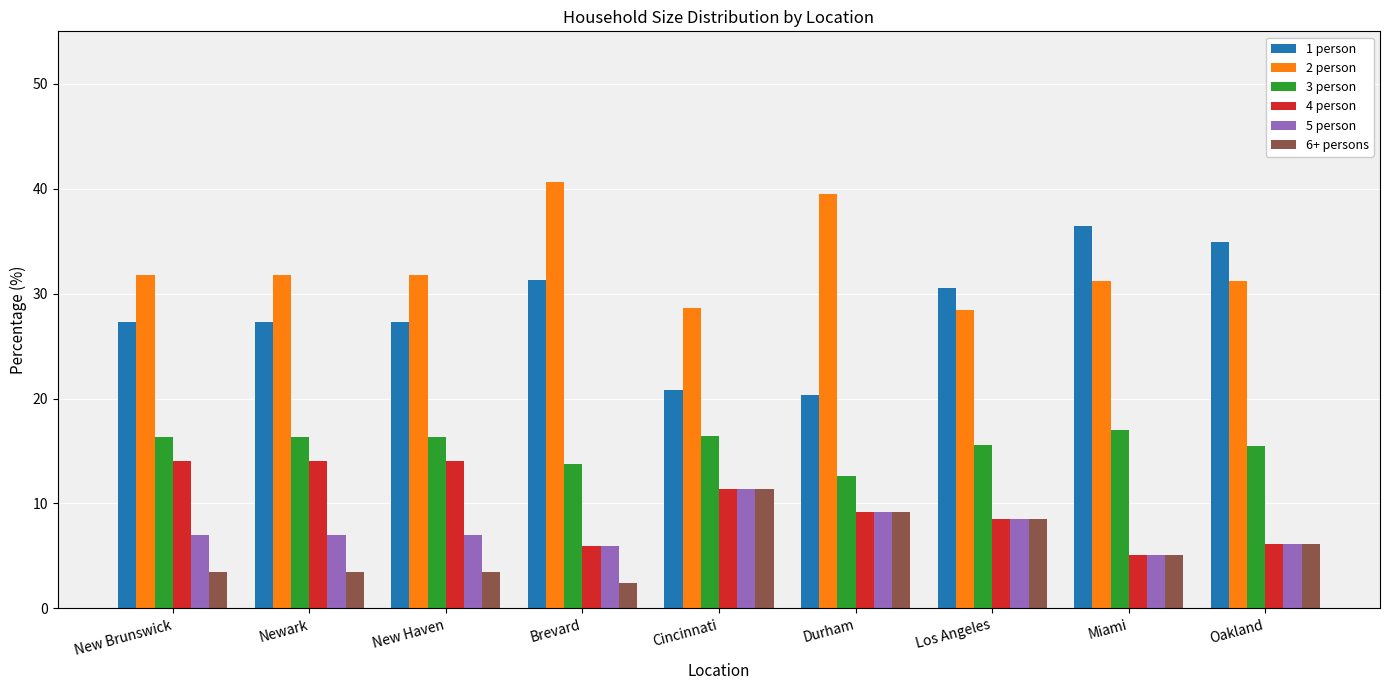

How many series are shown in this chart?

6